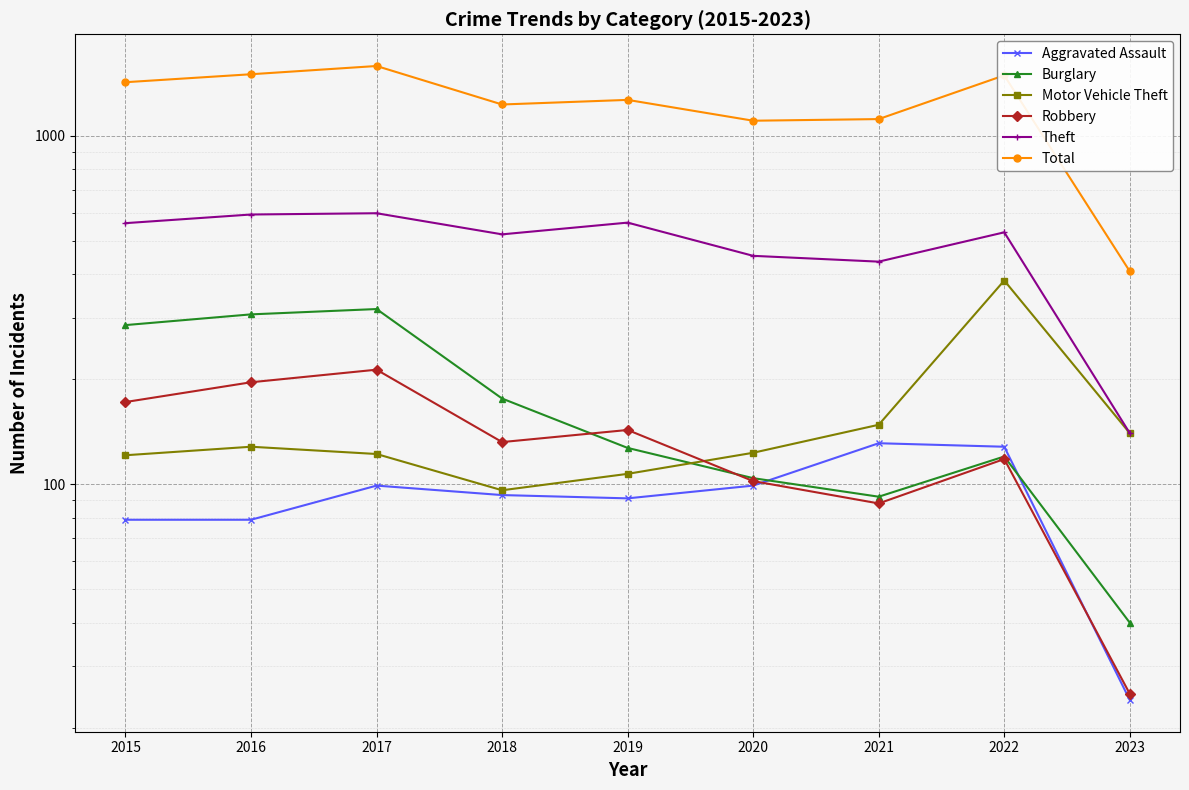

Which series has the largest total across all categories?

Total